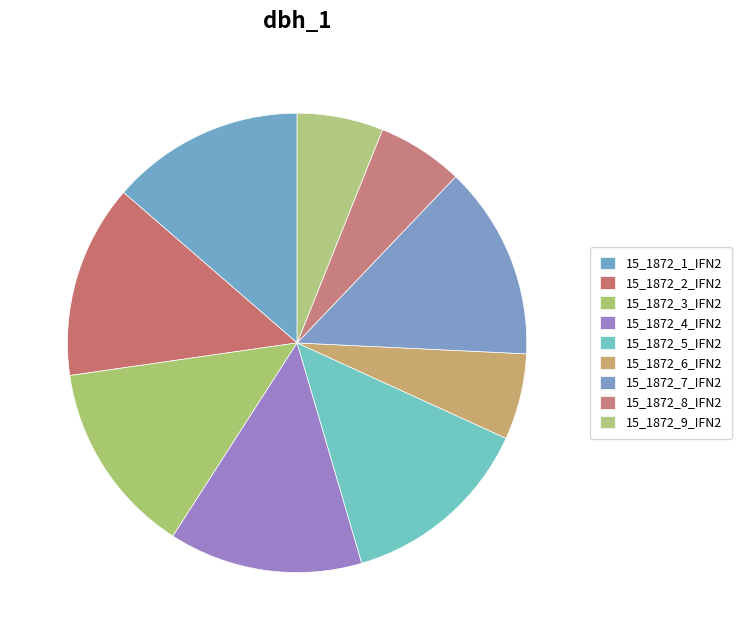

True or false: 15_1872_2_IFN2 accounts for 28% of the total.

False